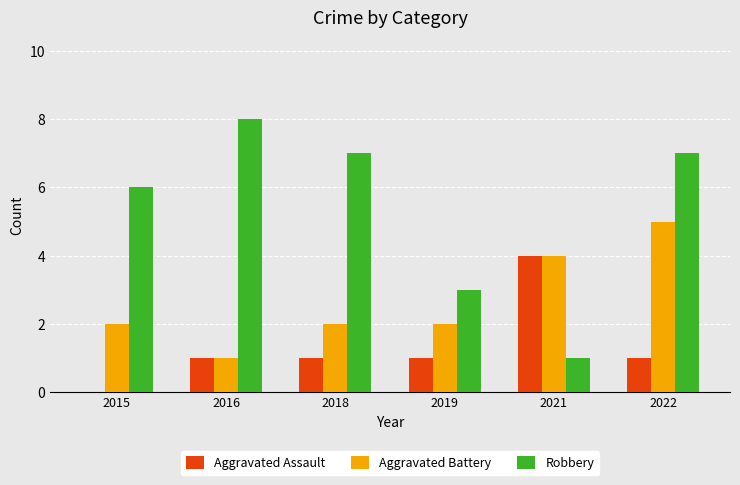

Which series has the largest total across all categories?

Robbery